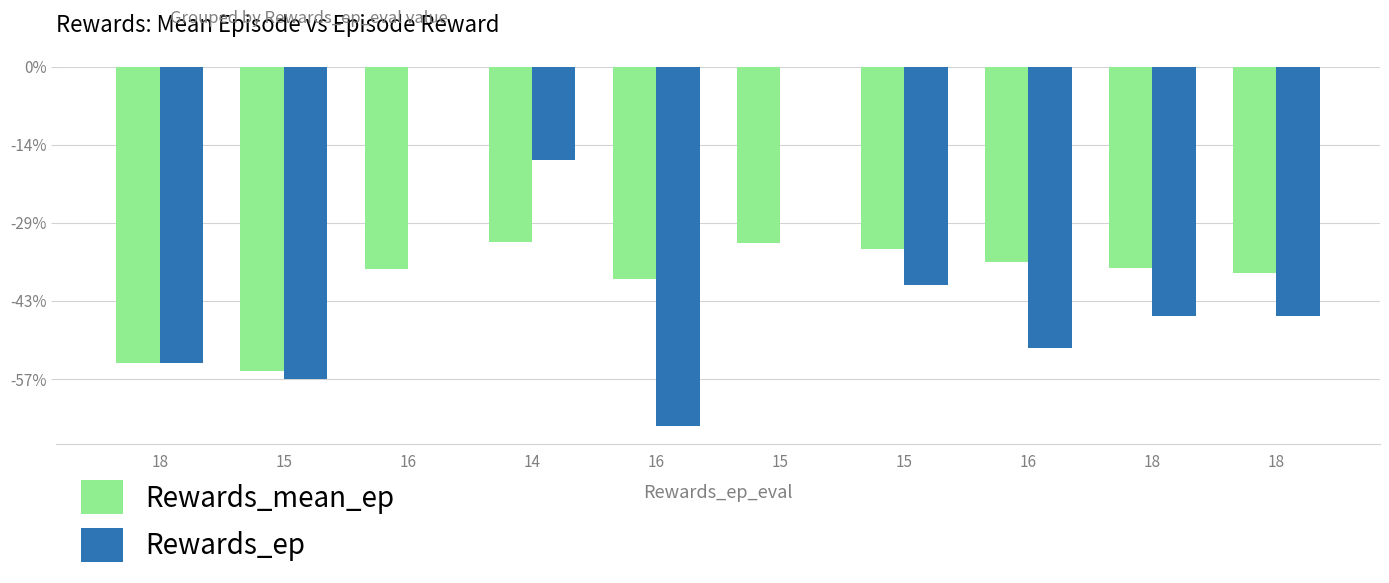

What are all the series names shown in the legend?

Rewards_mean_ep, Rewards_ep